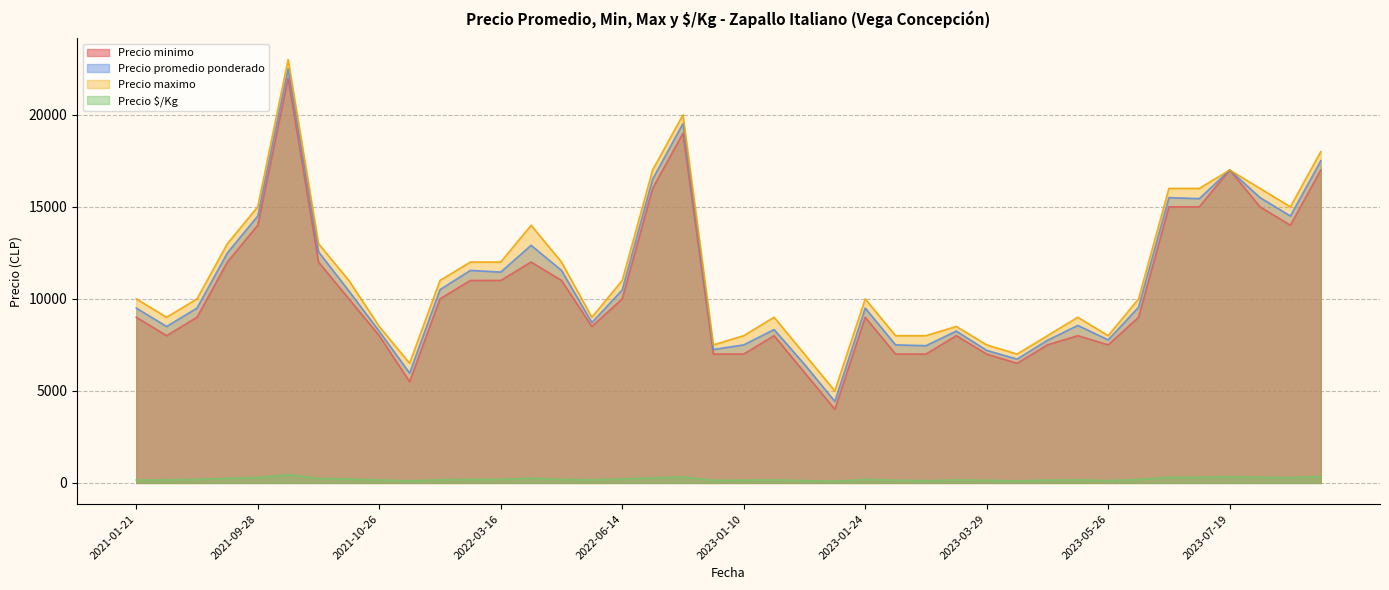

How many data points in Precio $/Kg are above 190?

19